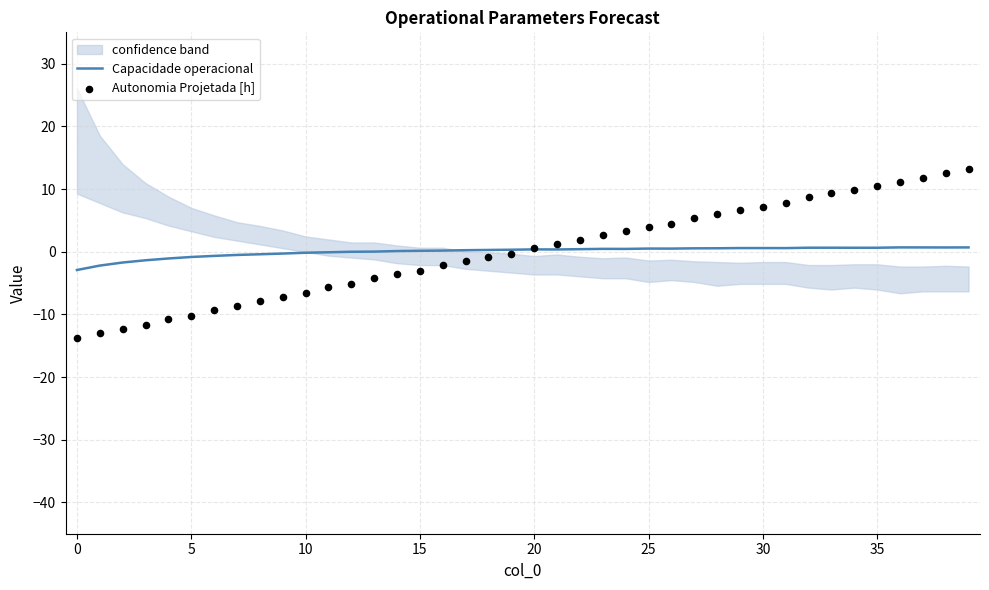

Is the value of Autonomia Projetada [h] at 13 greater than the value of Capacidade operacional at 18?

No